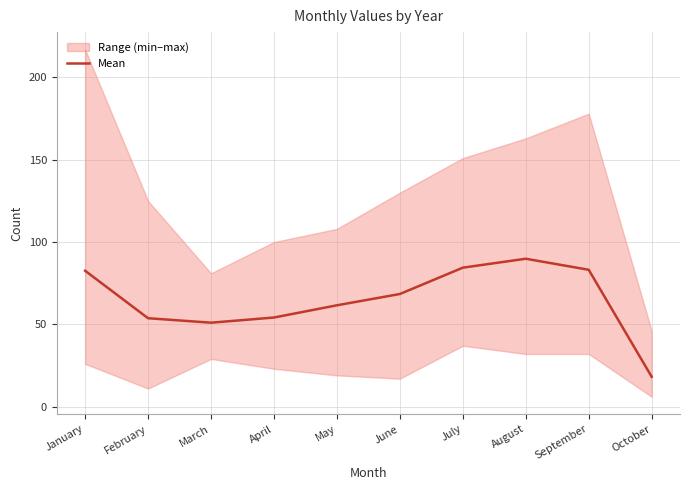

What is the greatest value displayed?

89.9